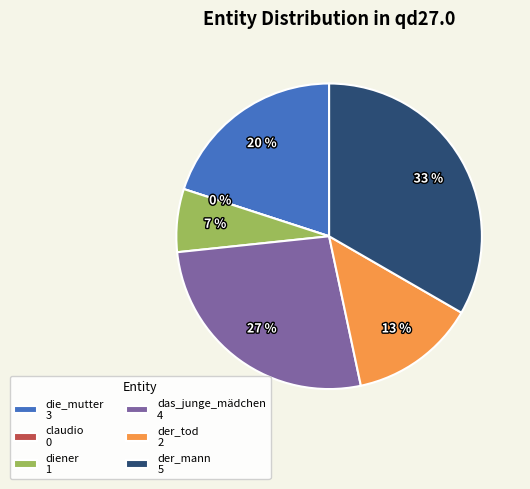

Which slice is the smallest?

claudio